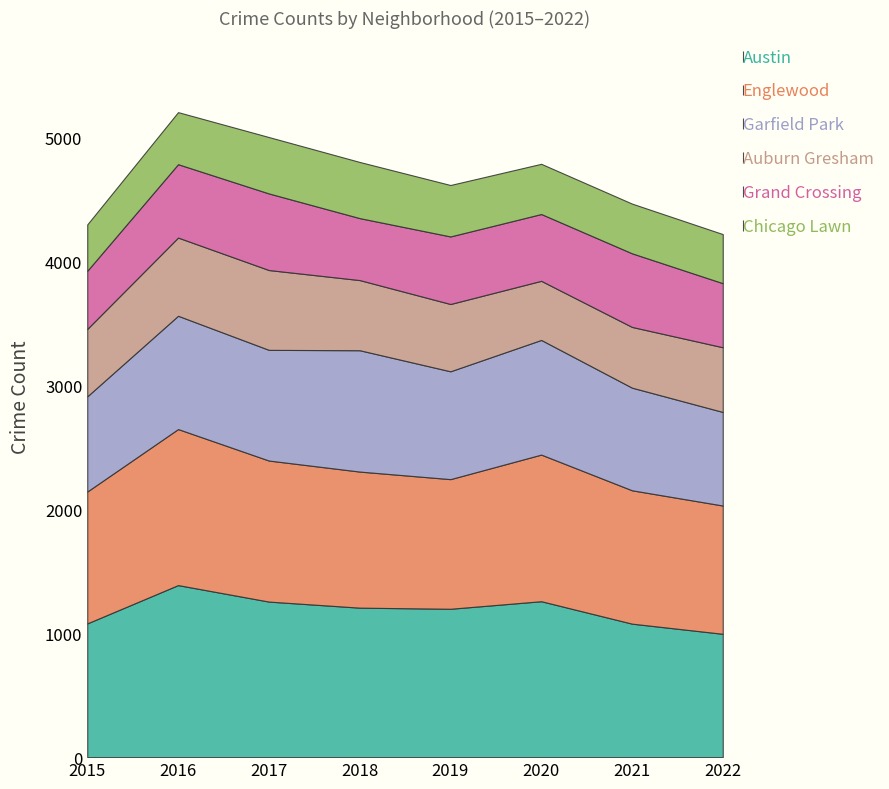

Is the value of Auburn Gresham at 2016 greater than the value of Chicago Lawn at 2016?

Yes